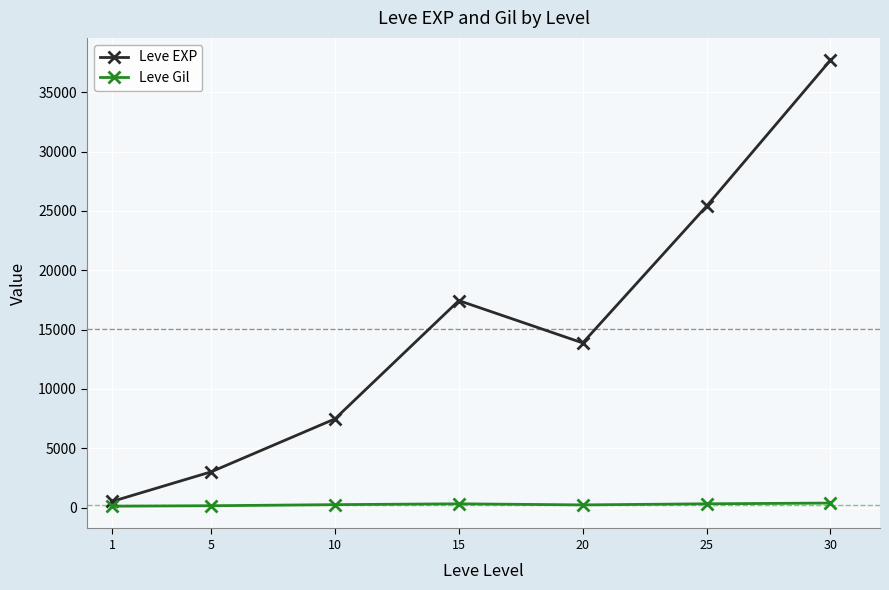

Which series has the largest total across all categories?

Leve EXP